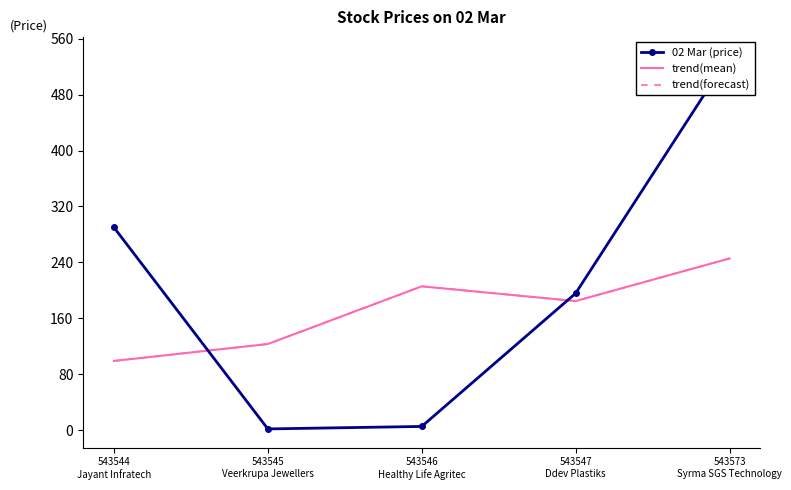

Which has a higher value, 543546
Healthy Life Agritec or 543545
Veerkrupa Jewellers?

543546
Healthy Life Agritec